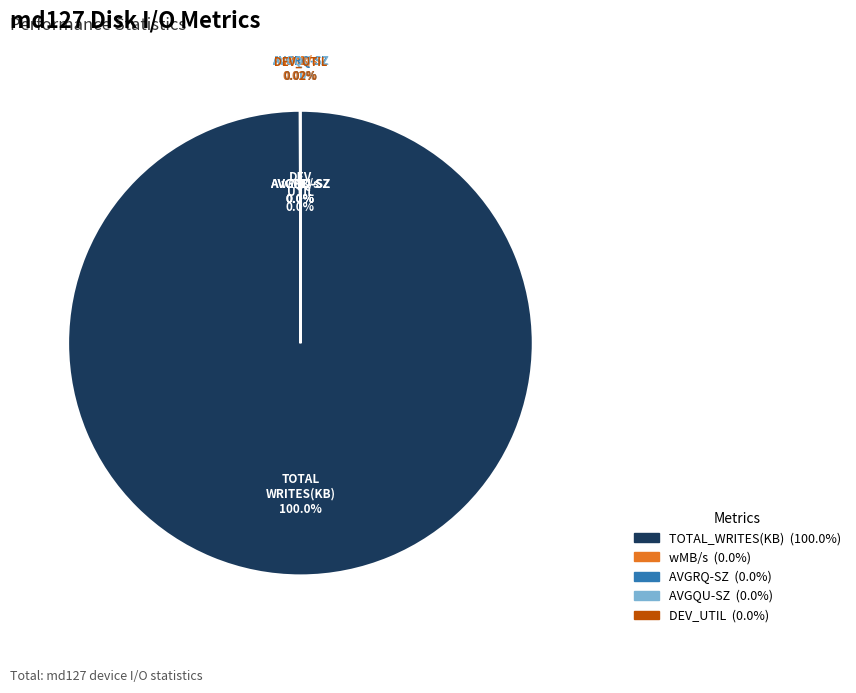

True or false: AVGRQ-SZ accounts for 1% of the total.

False